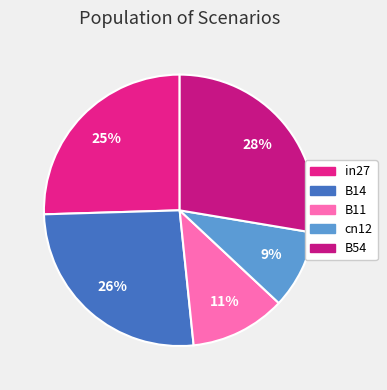

Rank the categories by value from highest to lowest.

B54, B14, in27, B11, cn12